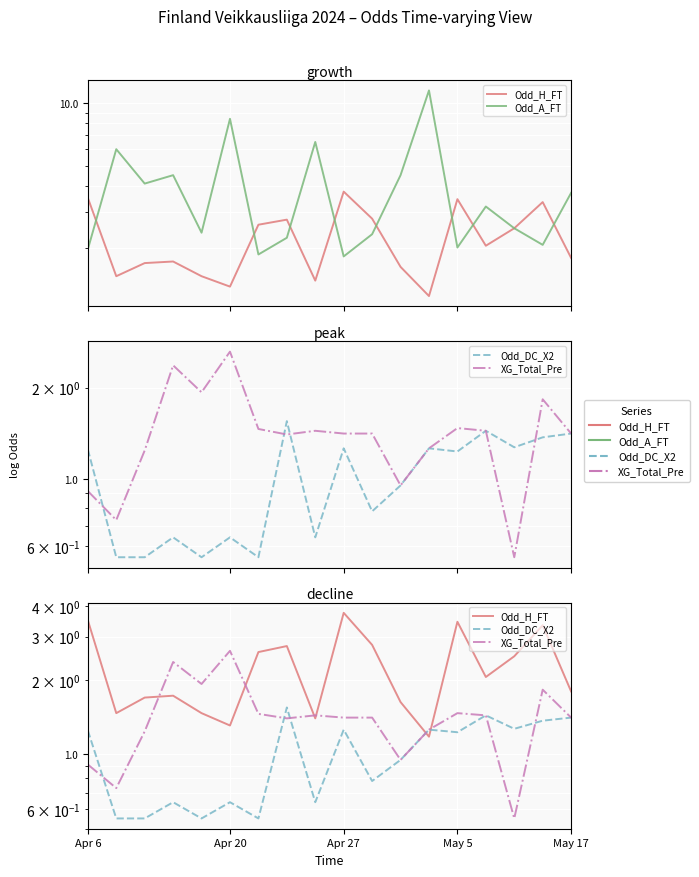

How many intersections are there between Odd_H_FT and Odd_DC_X2?

2